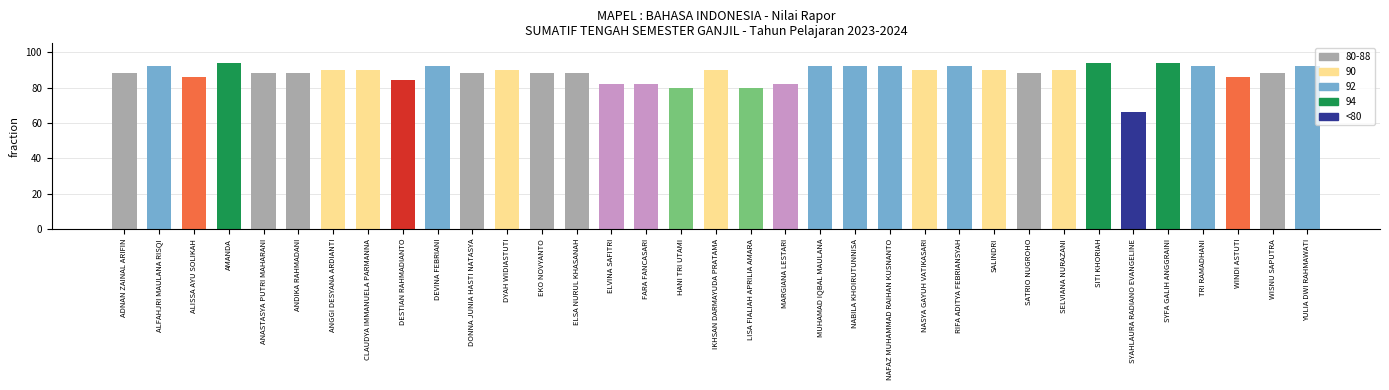

Reading left to right, what are all the values shown in this chart?

ADNAN ZAINAL ARIFIN=88	ALFAHJRI MAULANA RISQI=92	ALISSA AYU SOLIKAH=86	AMANDA=94	ANASTASYA PUTRI MAHARANI=88	ANDIKA RAHMADANI=88	ANGGI DESYANA ARDIANTI=90	CLAUDYA IMMANUELA PARMANNA=90	DESTIAN RAHMADIANTO=84	DEVINA FEBRIANI=92	DONNA JUNIA HASTI NATASYA=88	DYAH WIDIASTUTI=90	EKO NOVYANTO=88	ELSA NURUL KHASANAH=88	ELVINA SAFITRI=82	FARA FANCASARI=82	HANI TRI UTAMI=80	IKHSAN DARMAYUDA PRATAMA=90	LISA FIALIAH APRILIA AMARA=80	MARGIANA LESTARI=82	MUHAMAD IQBAL MAULANA=92	NABILA KHOIRUTUNNISA=92	NAFAZ MUHAMMAD RAIHAN KUSNANTO=92	NASYA GAYUH VATIKASARI=90	RIFA ADITYA FEBRIANSYAH=92	SALINDRI=90	SATRIO NUGROHO=88	SELVIANA NURAZANI=90	SITI KHORIAH=94	SYAHLAURA RADIANO EVANGELINE=66	SYFA GALIH ANGGRAINI=94	TRI RAMADHANI=92	WINDI ASTUTI=86	WISNU SAPUTRA=88	YULIA DWI RAHMAWATI=92